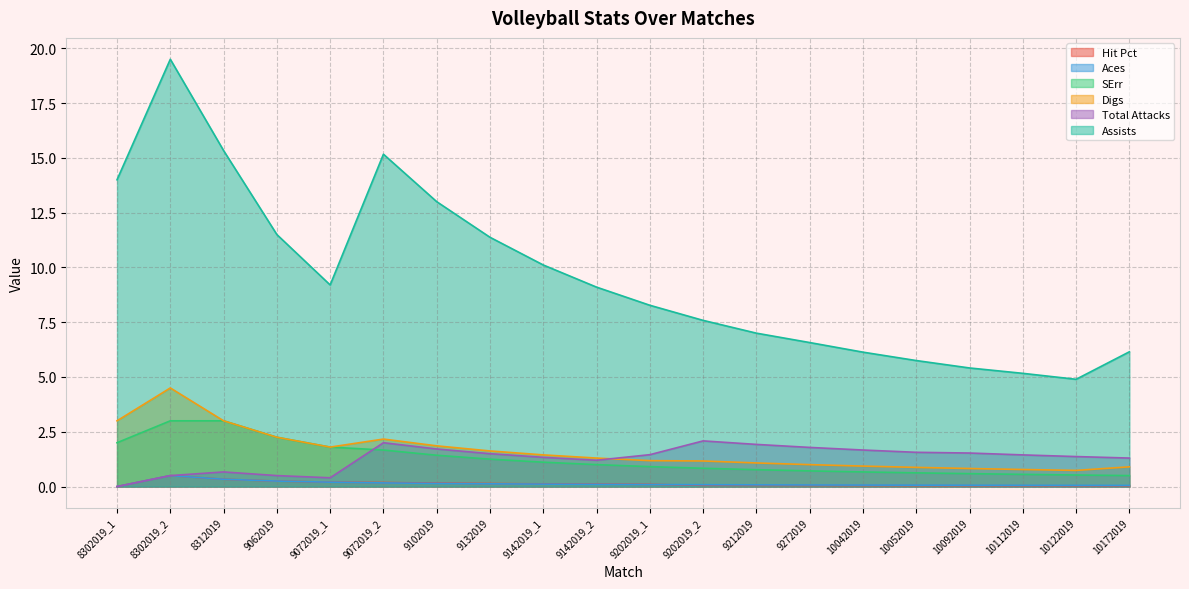

Reading left to right, extract all data points from this chart.

Hit Pct: 8302019_1=0.0	8302019_2=0.5	8312019=0.3	9062019=0.2	9072019_1=0.2	9072019_2=0.2	9102019=0.2	9132019=0.1	9142019_1=0.1	9142019_2=0.1	9202019_1=0.1	9202019_2=0.1	9212019=0.1	9272019=0.0	10042019=0.0	10052019=0.0	10092019=0.0	10112019=0.0	10122019=0.0	10172019=0.0
Aces: 8302019_1=0.0	8302019_2=0.5	8312019=0.3	9062019=0.2	9072019_1=0.2	9072019_2=0.2	9102019=0.1	9132019=0.1	9142019_1=0.1	9142019_2=0.1	9202019_1=0.1	9202019_2=0.1	9212019=0.1	9272019=0.1	10042019=0.1	10052019=0.1	10092019=0.1	10112019=0.1	10122019=0.1	10172019=0.1
SErr: 8302019_1=2.0	8302019_2=3.0	8312019=3.0	9062019=2.2	9072019_1=1.8	9072019_2=1.7	9102019=1.4	9132019=1.2	9142019_1=1.1	9142019_2=1.0	9202019_1=0.9	9202019_2=0.8	9212019=0.8	9272019=0.7	10042019=0.7	10052019=0.6	10092019=0.6	10112019=0.6	10122019=0.5	10172019=0.5
Digs: 8302019_1=3.0	8302019_2=4.5	8312019=3.0	9062019=2.2	9072019_1=1.8	9072019_2=2.2	9102019=1.9	9132019=1.6	9142019_1=1.4	9142019_2=1.3	9202019_1=1.2	9202019_2=1.2	9212019=1.1	9272019=1.0	10042019=0.9	10052019=0.9	10092019=0.8	10112019=0.8	10122019=0.7	10172019=0.9
Total Attacks: 8302019_1=0.0	8302019_2=0.5	8312019=0.7	9062019=0.5	9072019_1=0.4	9072019_2=2.0	9102019=1.7	9132019=1.5	9142019_1=1.3	9142019_2=1.2	9202019_1=1.5	9202019_2=2.1	9212019=1.9	9272019=1.8	10042019=1.7	10052019=1.6	10092019=1.5	10112019=1.4	10122019=1.4	10172019=1.3
Assists: 8302019_1=14.0	8302019_2=19.5	8312019=15.3	9062019=11.5	9072019_1=9.2	9072019_2=15.2	9102019=13.0	9132019=11.4	9142019_1=10.1	9142019_2=9.1	9202019_1=8.3	9202019_2=7.6	9212019=7.0	9272019=6.6	10042019=6.1	10052019=5.8	10092019=5.4	10112019=5.2	10122019=4.9	10172019=6.2